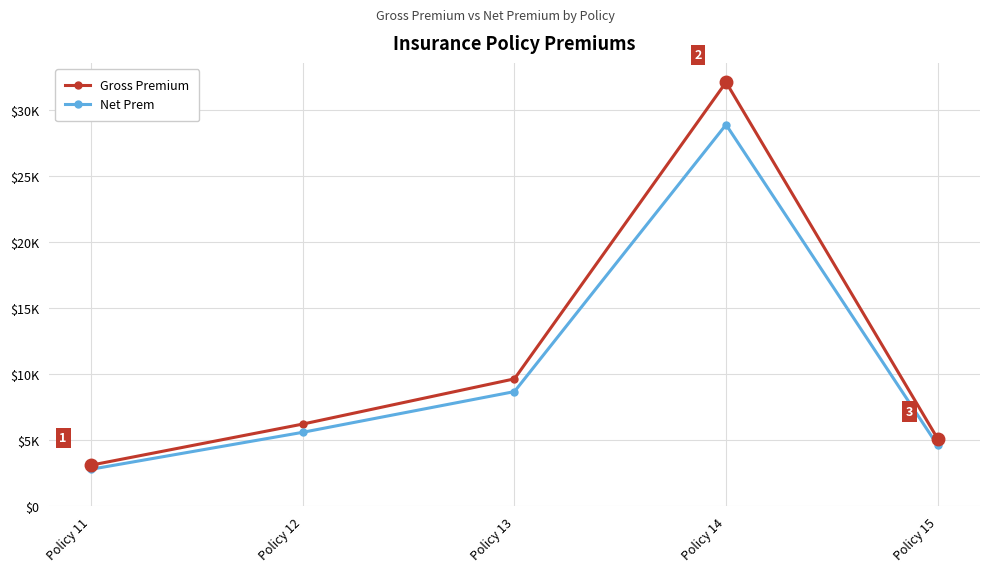

The value of Net Prem at Policy 15 is 3205.0. True or false?

False